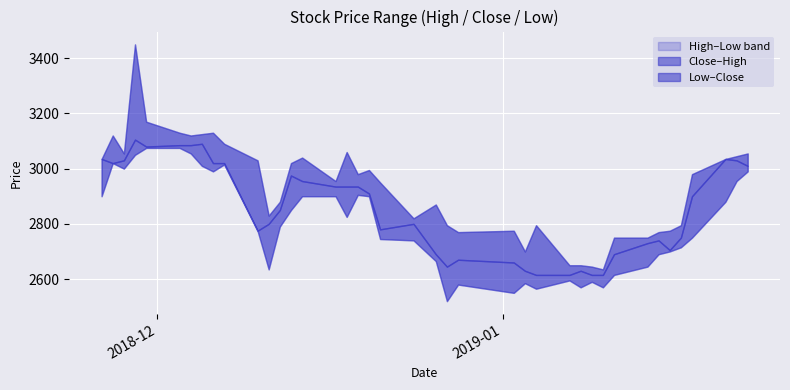

True or false: Close and Low intersect in this chart.

False